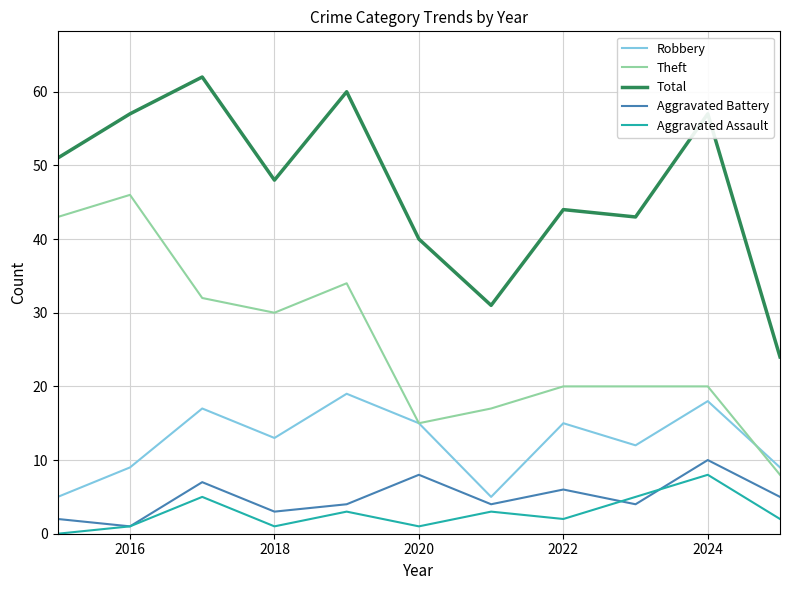

What is the sum of all Robbery values?

137